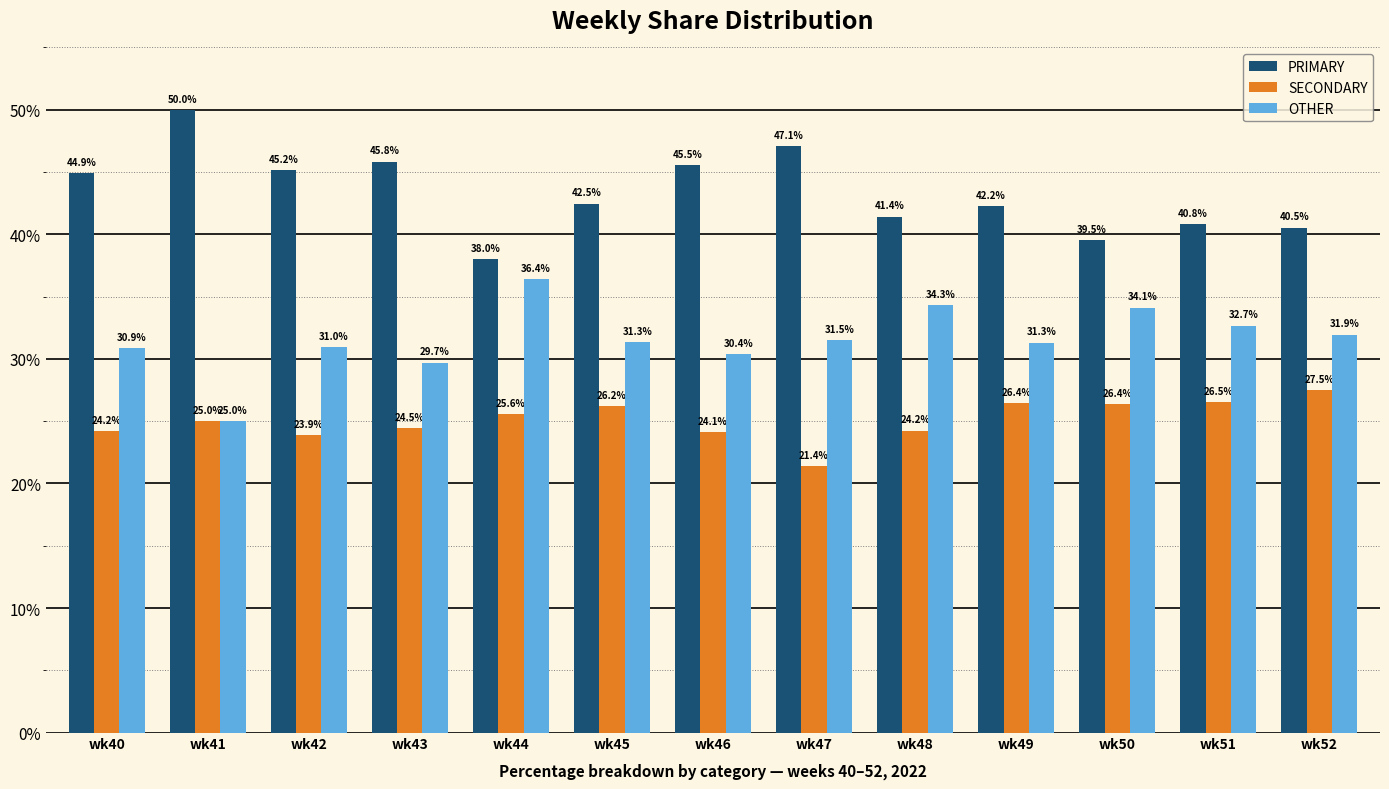

Reading left to right, what are all the values shown in this chart?

PRIMARY: 44.9	50.0	45.2	45.8	38.0	42.5	45.5	47.1	41.4	42.2	39.5	40.8	40.5
SECONDARY: 24.2	25.0	23.9	24.5	25.6	26.2	24.1	21.4	24.2	26.4	26.4	26.5	27.5
OTHER: 30.9	25.0	31.0	29.7	36.4	31.3	30.4	31.5	34.3	31.3	34.1	32.7	31.9